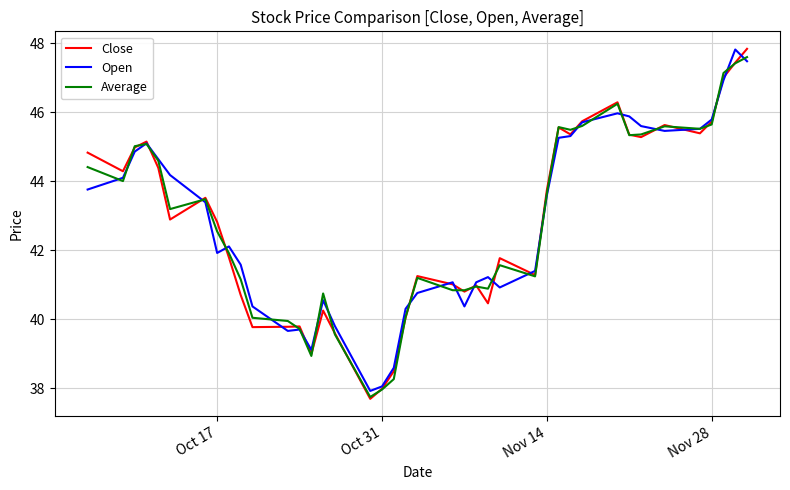

What is the greatest value displayed?

47.8